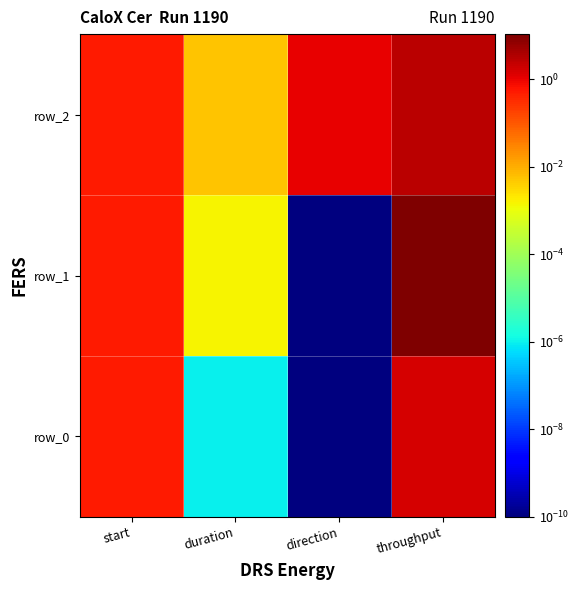

Reading left to right, what are all the values shown in this chart?

row_0: start=0.5	duration=0.0	direction=0.0	throughput=1.5
row_1: start=0.5	duration=0.0	direction=0.0	throughput=10.6
row_2: start=0.5	duration=0.0	direction=1.0	throughput=2.8